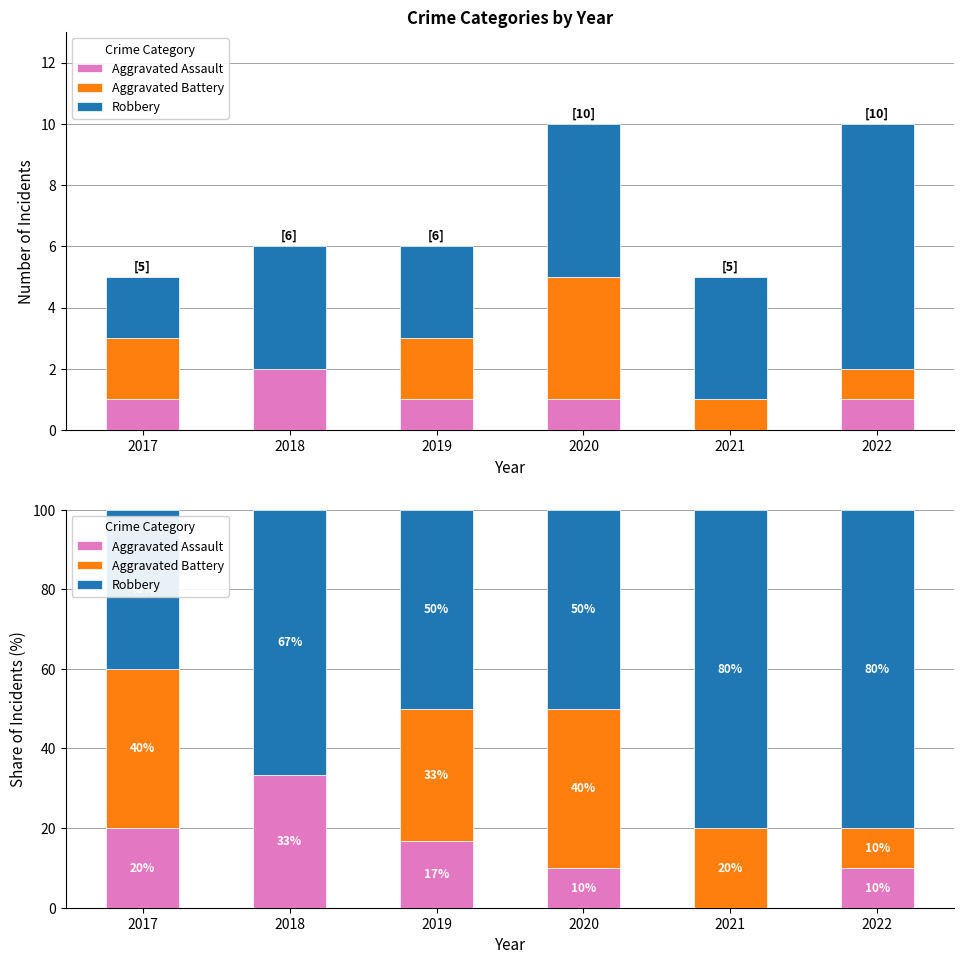

What is the sum of the Robbery values at 2020 and 2019?

100.0